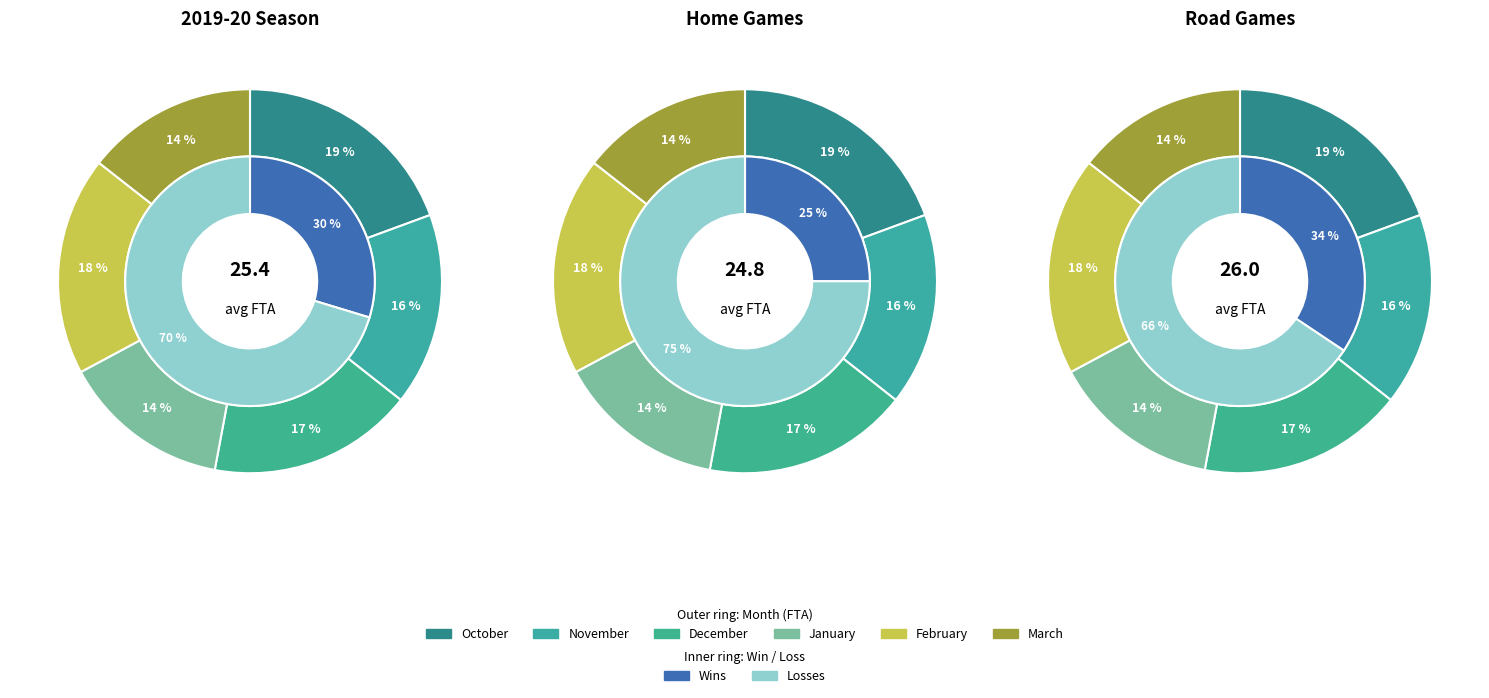

Count the number of slices in the pie.

6